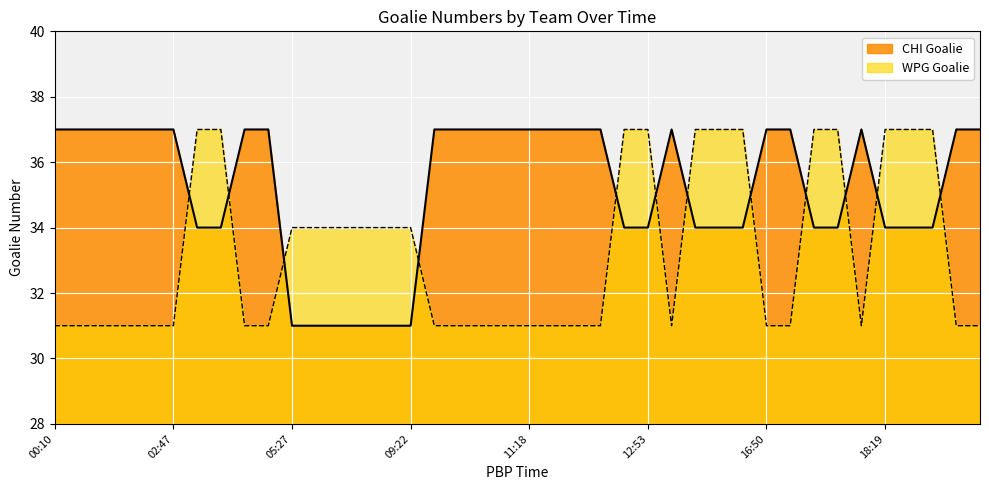

What is the label of the 9th point from the left?

04:55